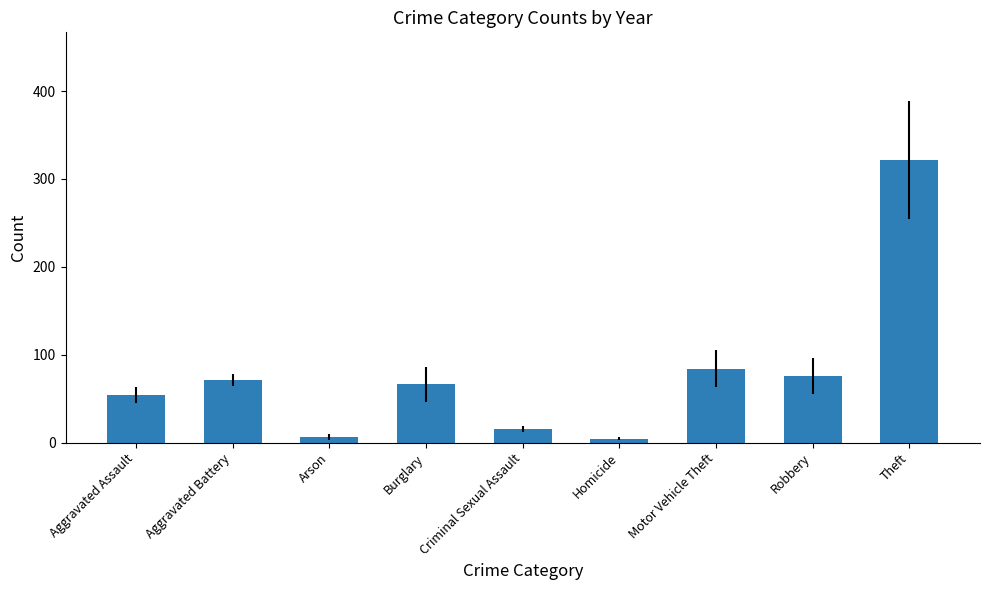

What is the greatest value displayed?

322.0